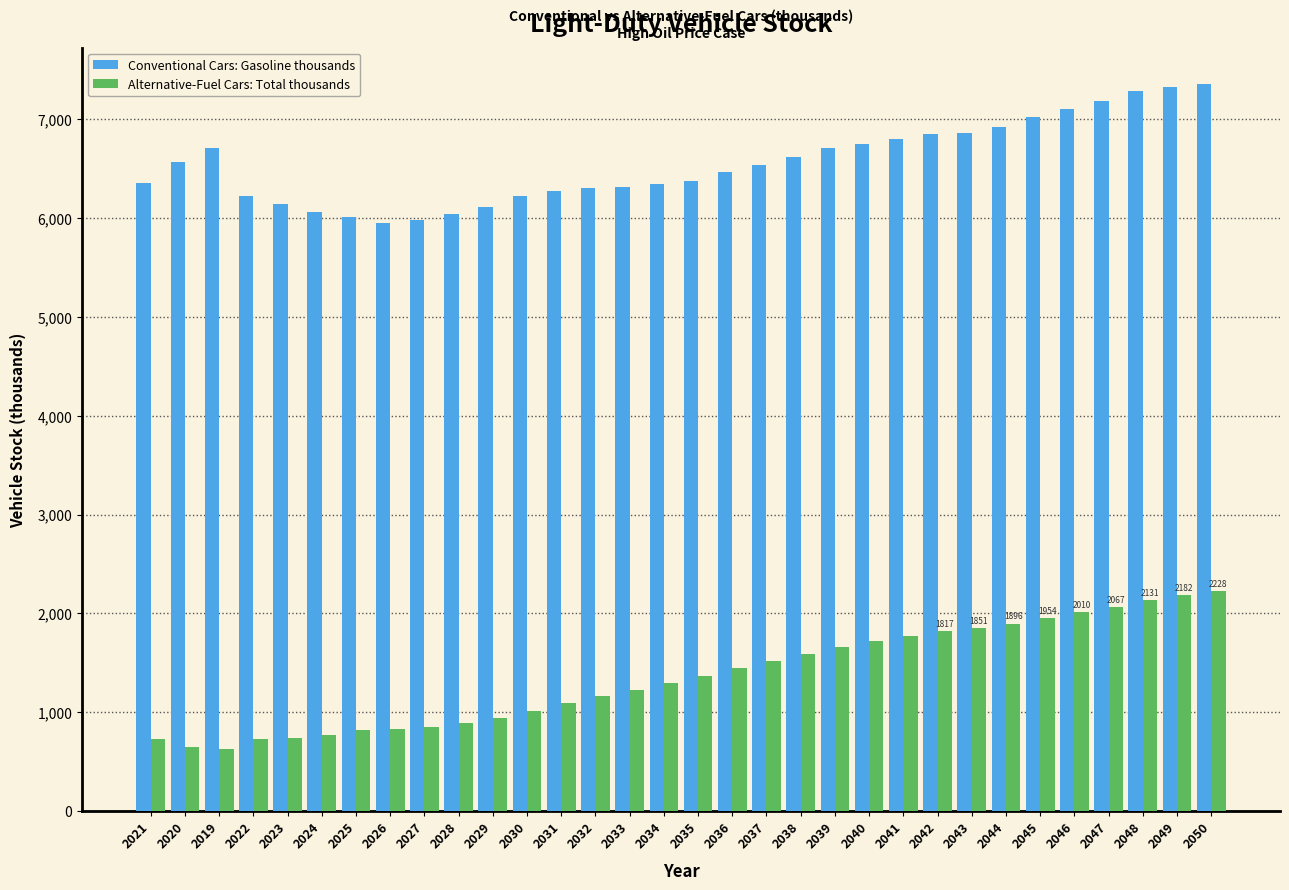

Rank the series at 2041 from lowest to highest value.

Alternative-Fuel Cars: Total thousands, Conventional Cars: Gasoline thousands